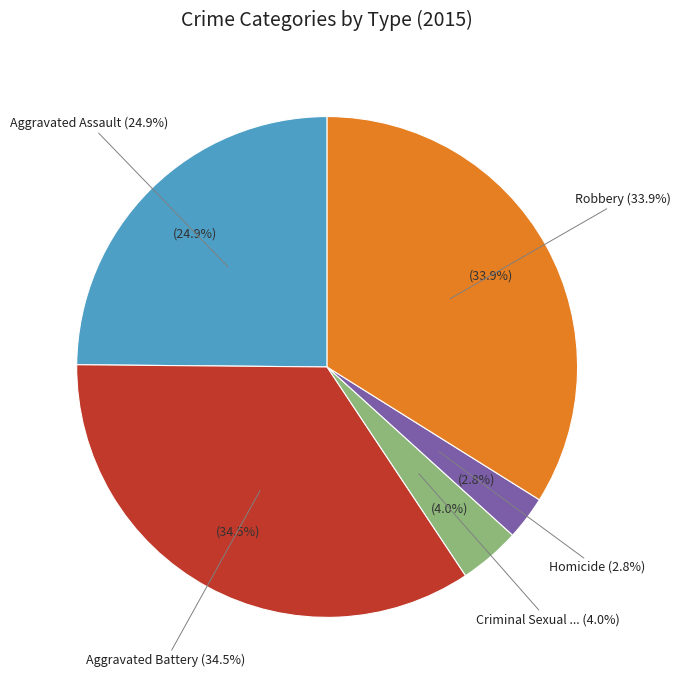

The Aggravated Assault slice represents 25% of the pie. True or false?

True